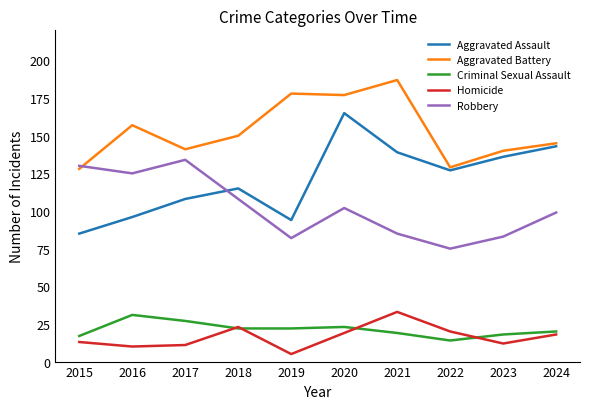

True or false: Homicide and Aggravated Assault intersect in this chart.

False